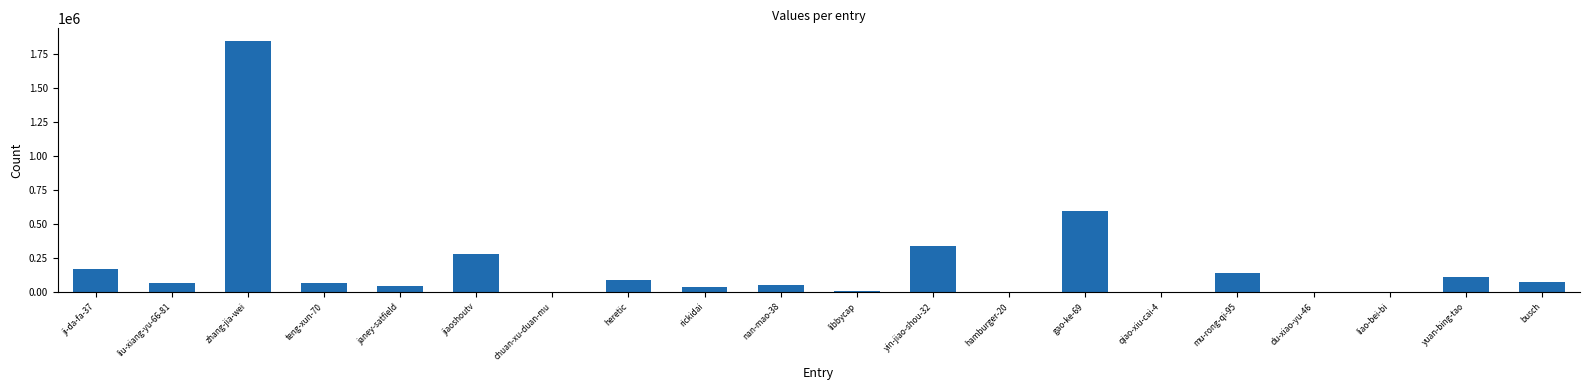

The value at chuan-xu-duan-mu is 4. True or false?

True